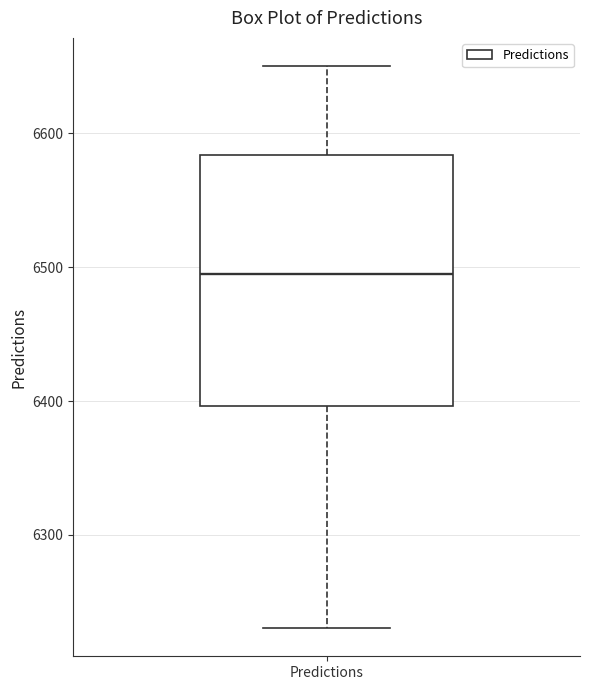

Where does the lower whisker of the box for Predictions end on the y-axis? The values are not printed on the chart, so give them approximately, as read against the axis.

6230